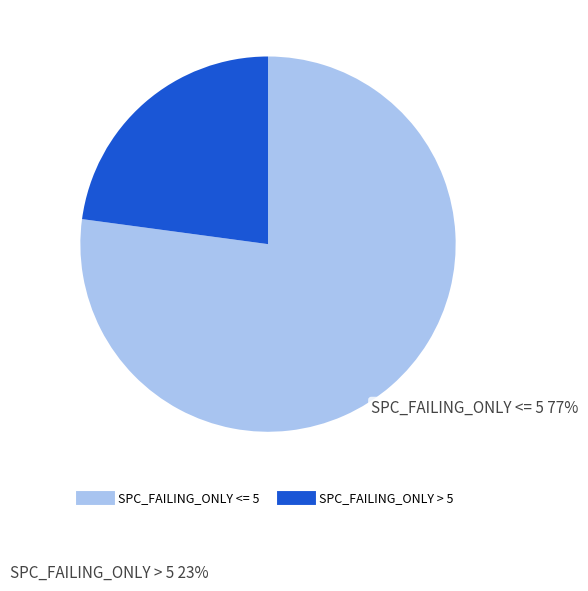

Is there a majority slice in this chart?

Yes